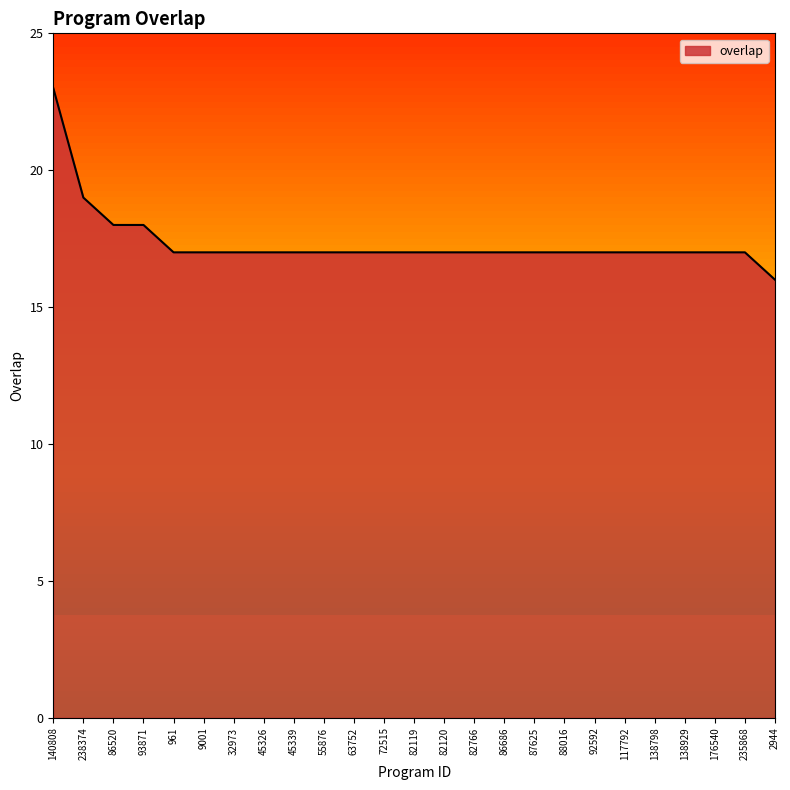

What is the average value?

17